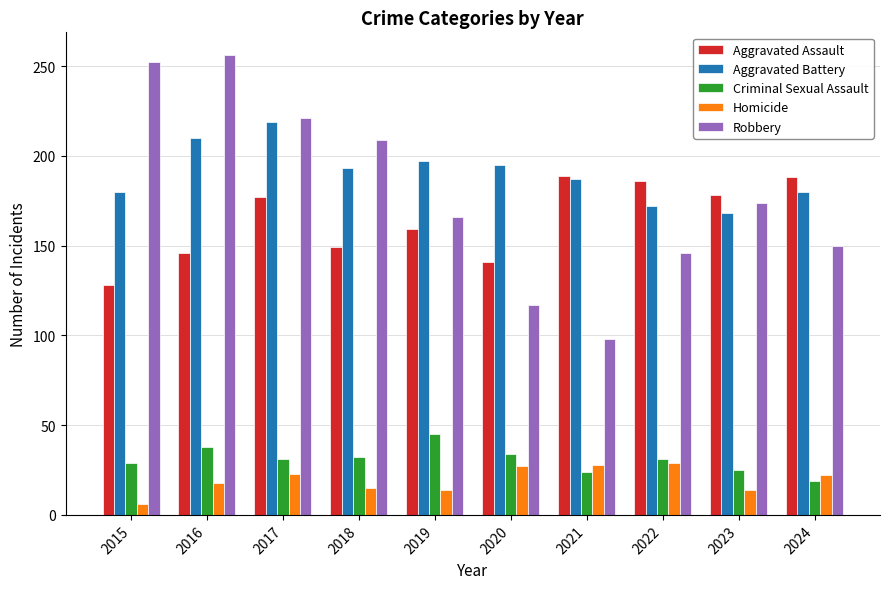

What are all the series names shown in the legend?

Aggravated Assault, Aggravated Battery, Criminal Sexual Assault, Homicide, Robbery